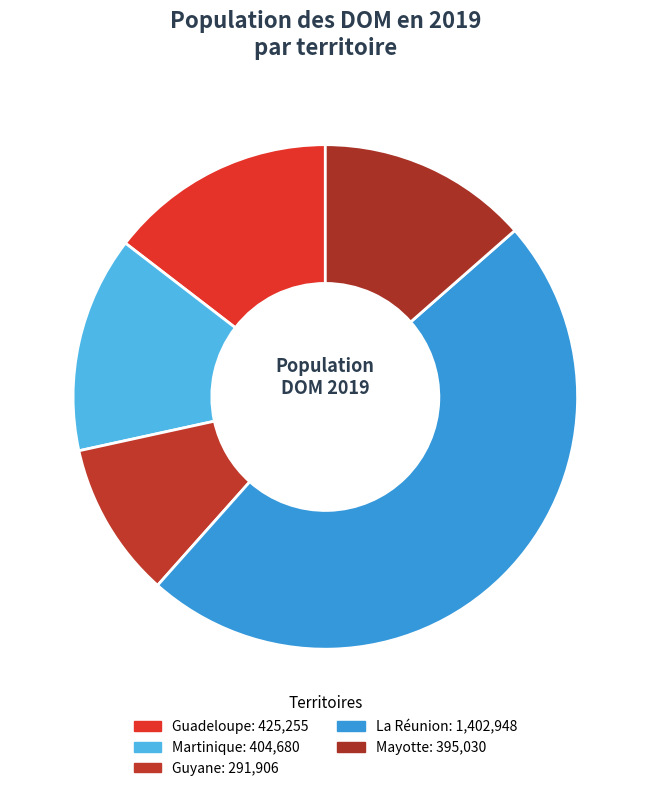

Which has a higher value, Guyane or Mayotte?

Mayotte